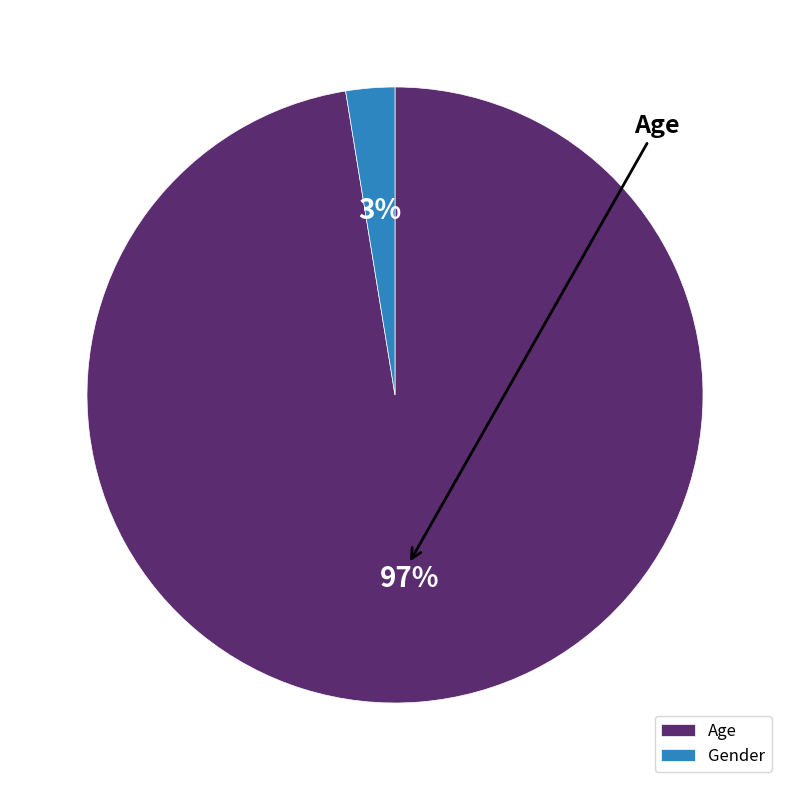

Which category has the biggest portion of the pie?

Age